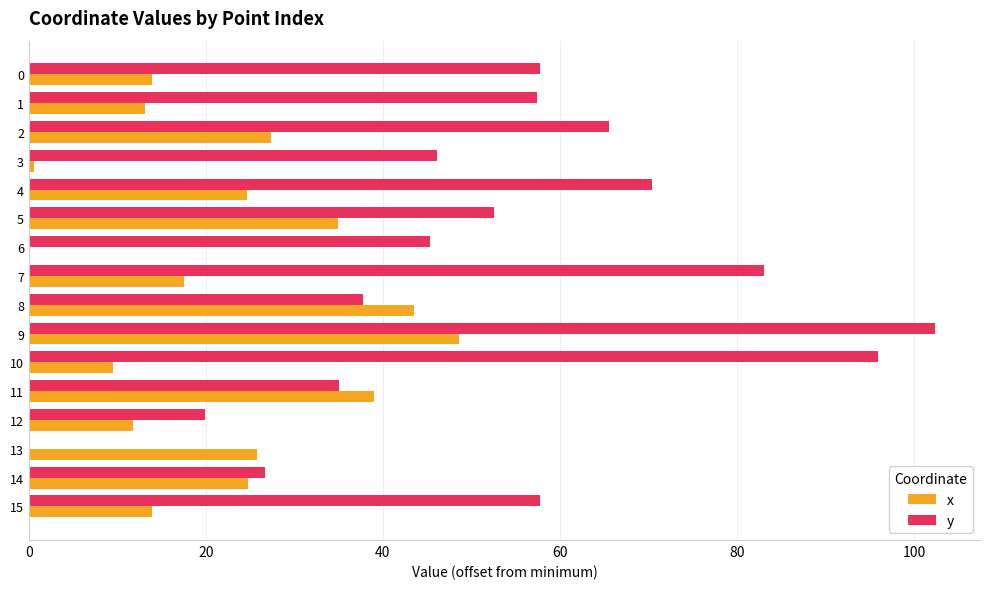

What is the sum of the y values at 6 and 11?

80.4